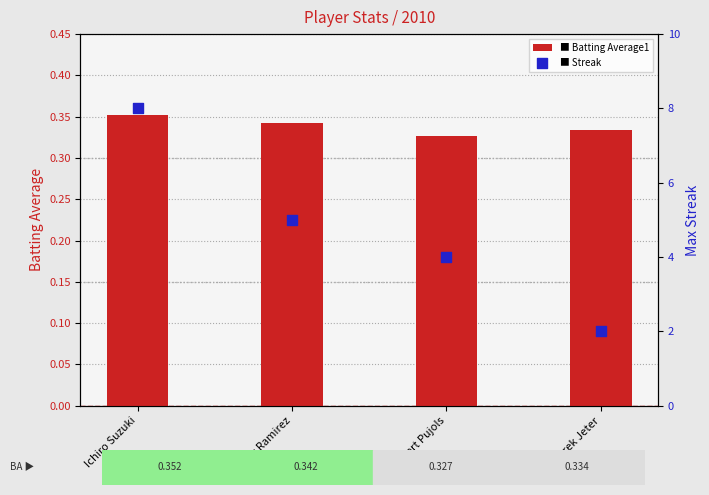

What are all the series names shown in the legend?

Batting Average1, Streak